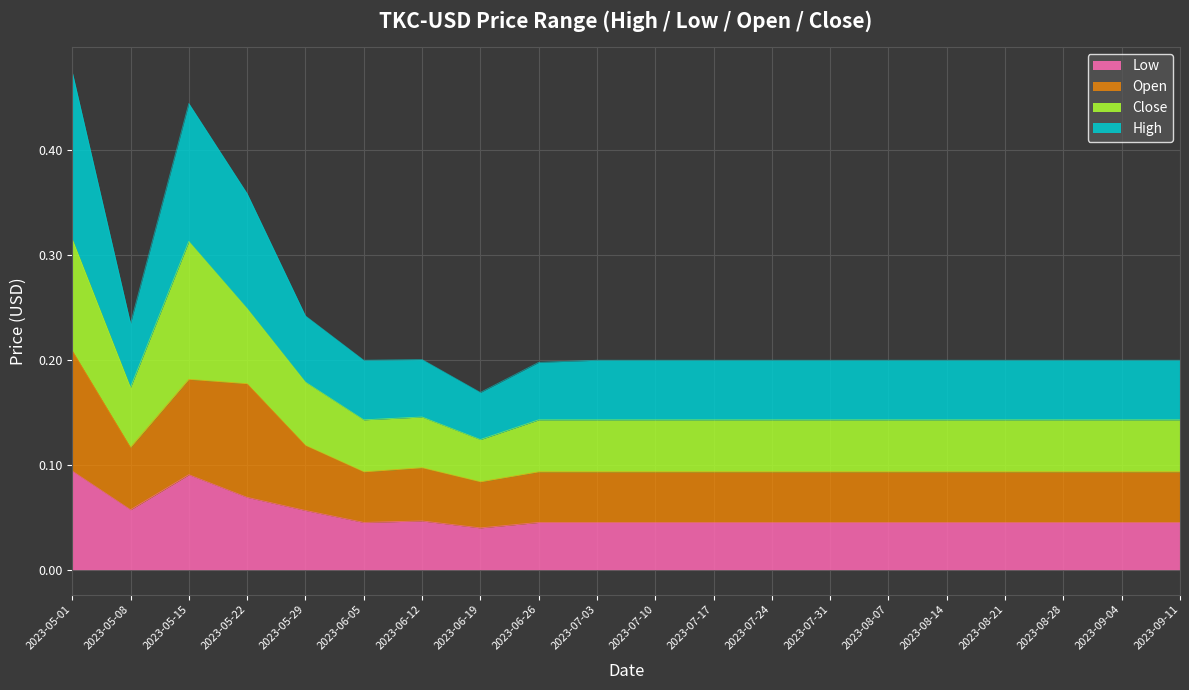

True or false: Open and Low cross at least once.

False